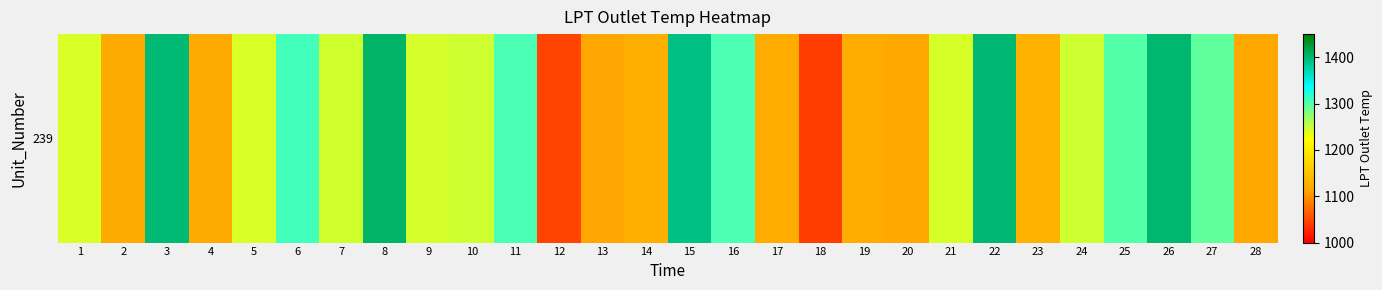

List the labels in order of value, smallest first.

18, 12, 13, 20, 28, 4, 2, 17, 19, 14, 23, 1, 5, 21, 9, 7, 24, 10, 27, 25, 16, 11, 6, 15, 3, 22, 26, 8